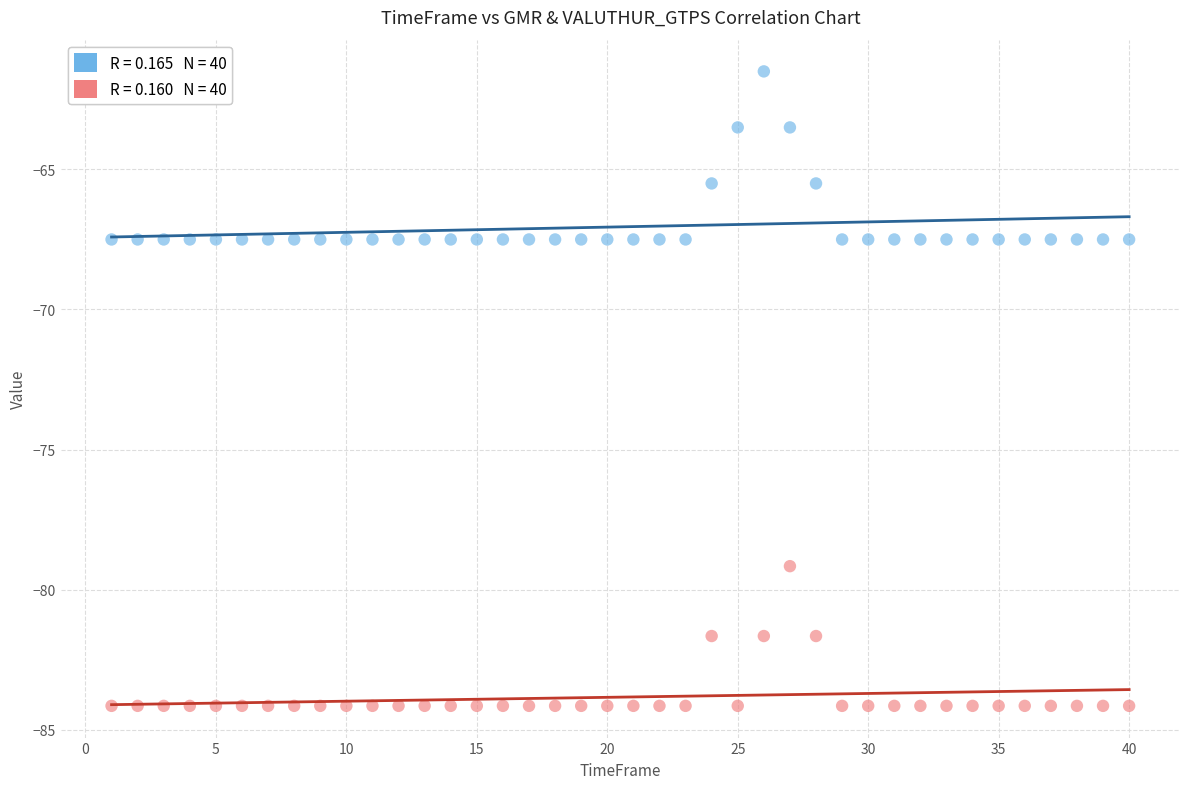

Across all data points, what is the range of X values (max minus min)?

39.0